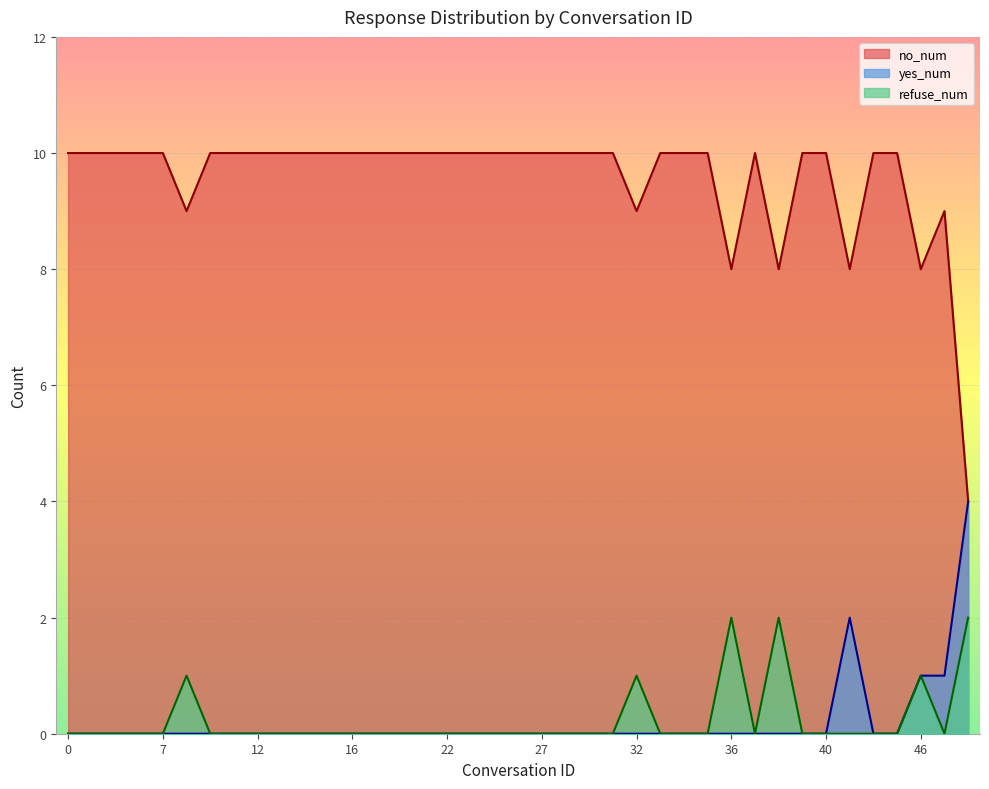

True or false: no_num has a value of 10 at 27.

True